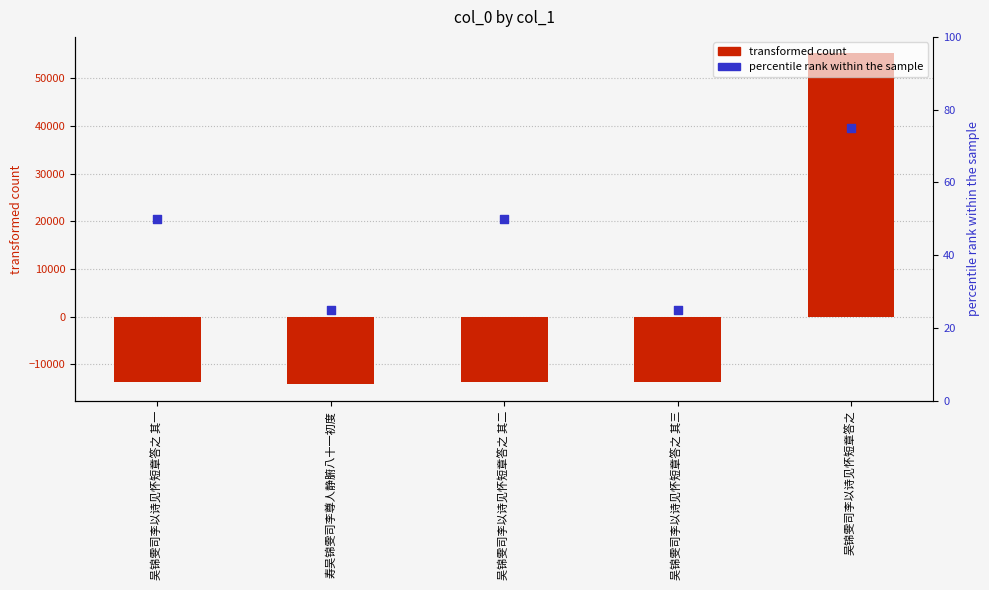

Which series has the largest total across all categories?

percentile rank within the sample